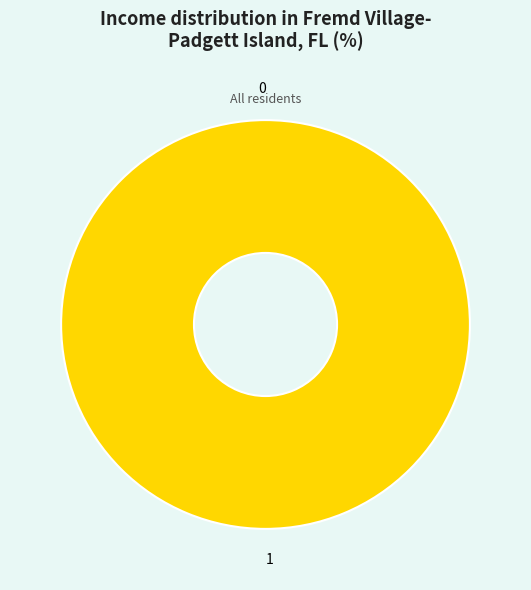

To the nearest percent, what is the average slice percentage?

50%